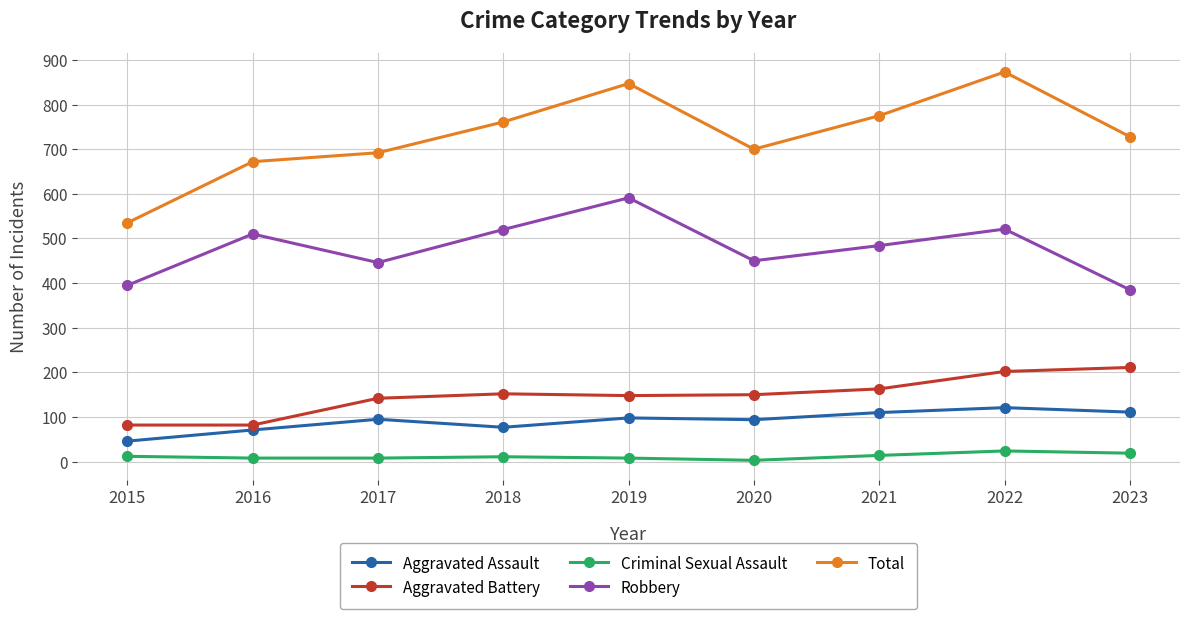

What is the difference between the maximum and minimum values in the Total series?

338